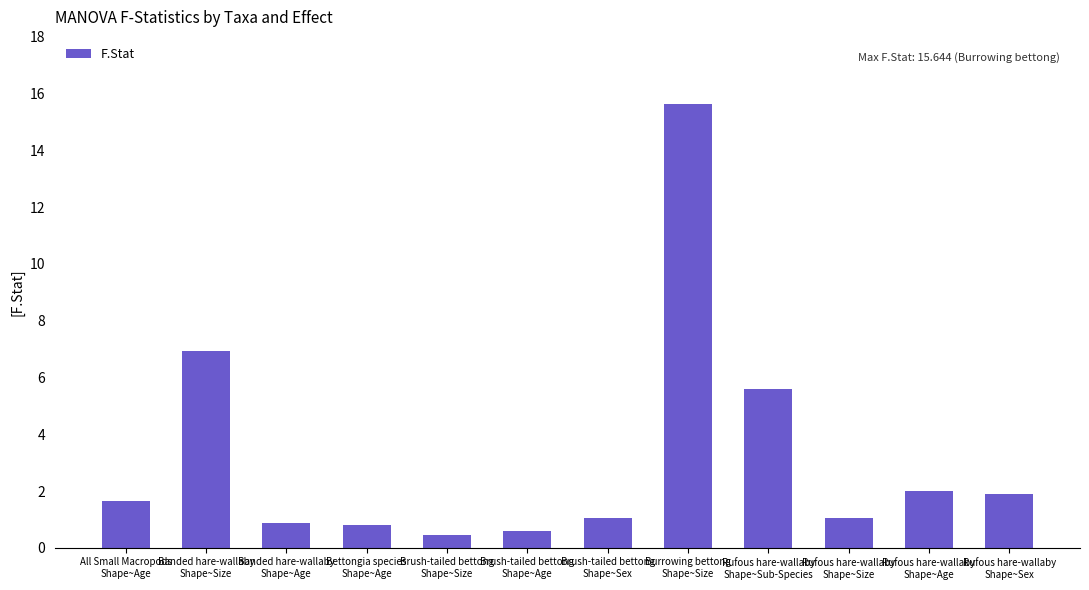

What is the value of the 5th bar from the left?

0.5